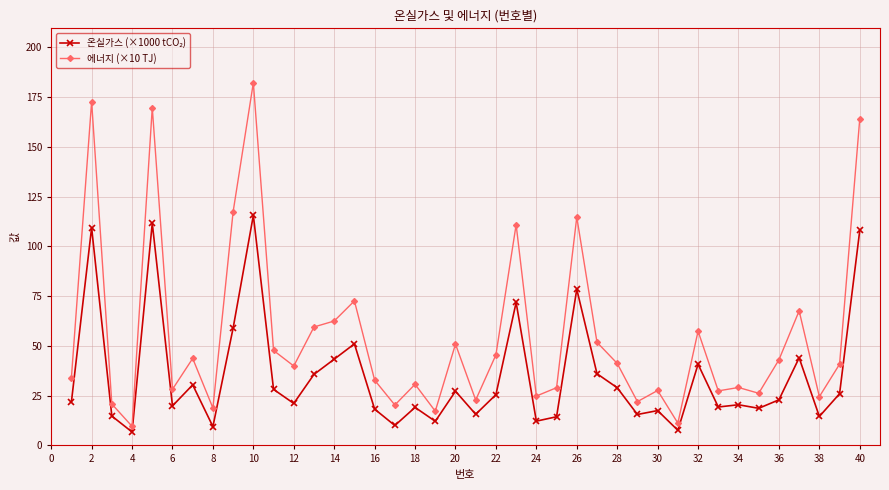

What is the average value of the 에너지 (×10 TJ) series?

55.3